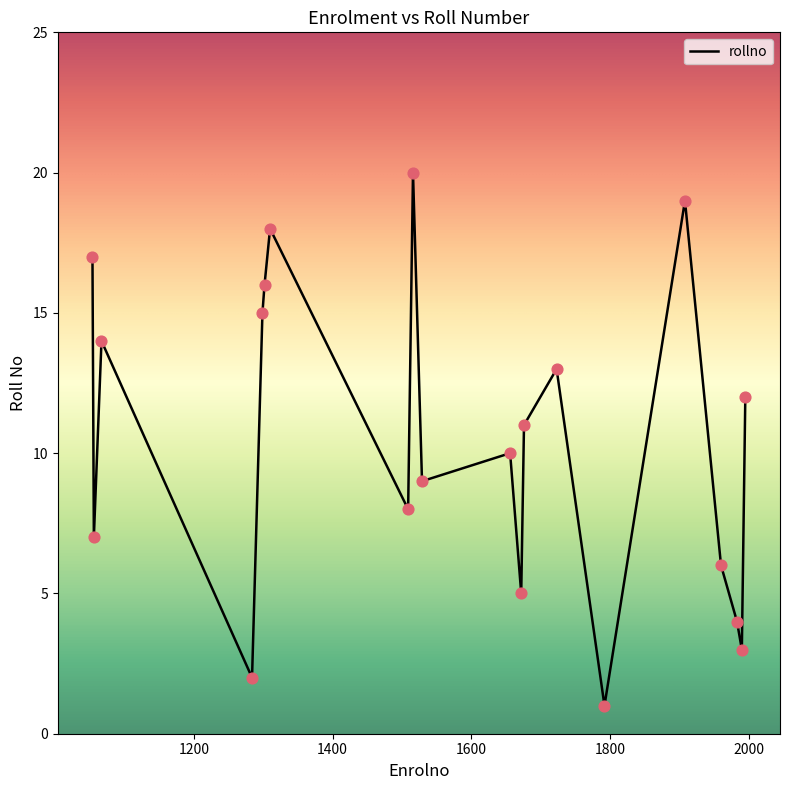

What is the difference between the maximum and minimum values?

19